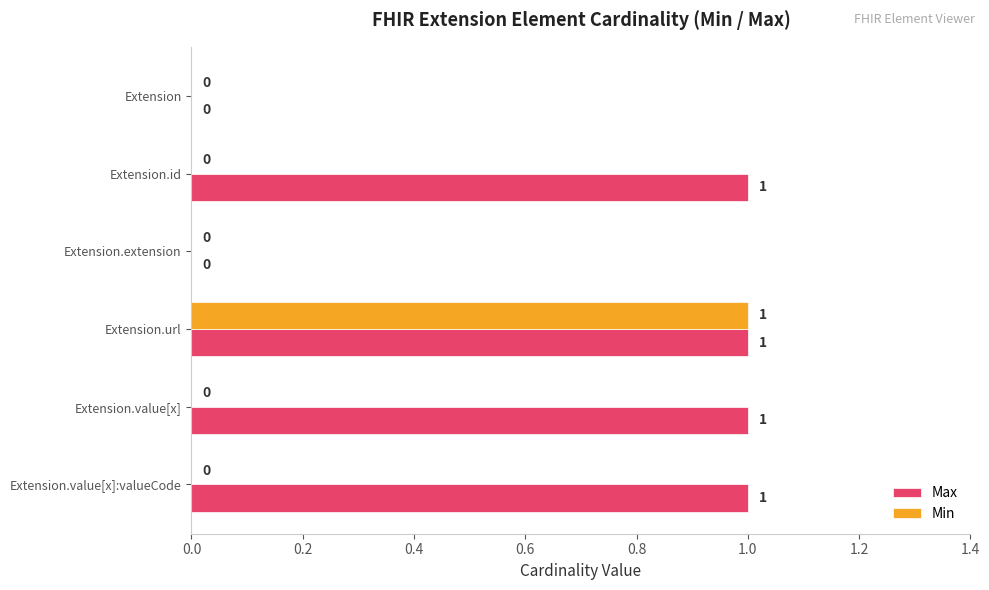

How many Max values are between 0 and 1?

6